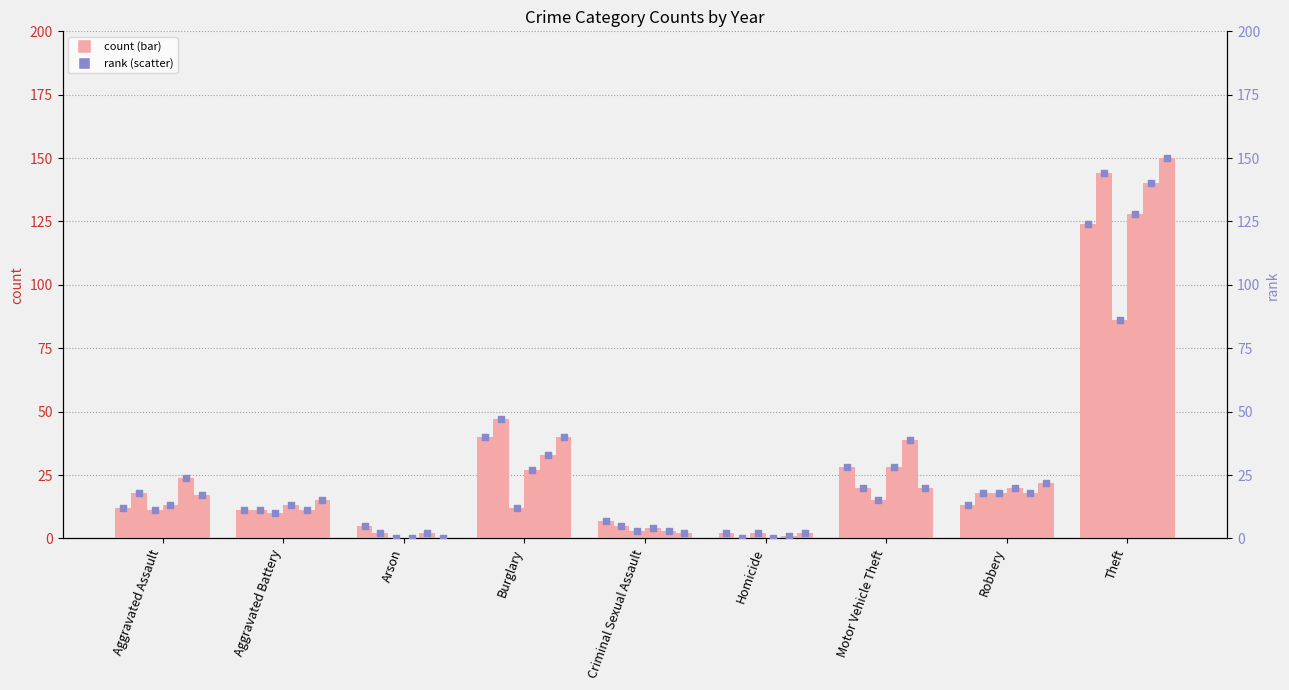

What is the total value across all series at Criminal Sexual Assault?

24